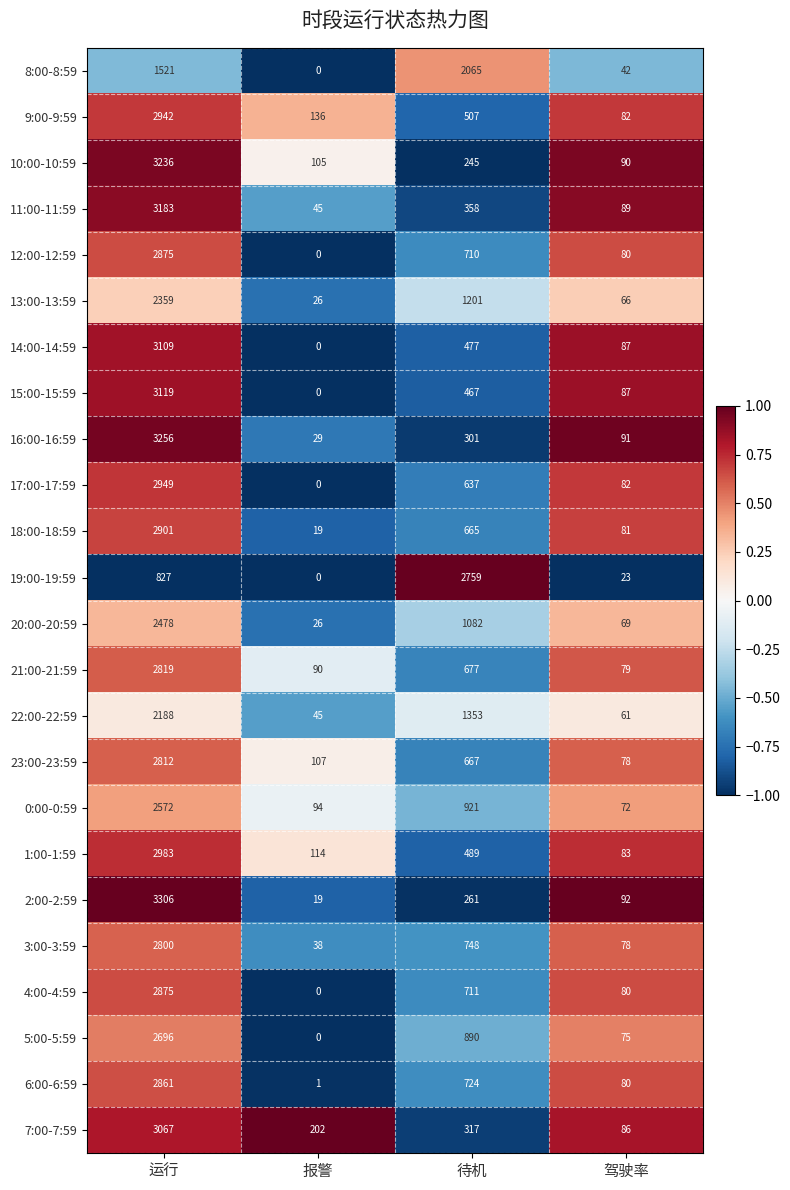

Which category has the highest value in the 13:00-13:59 series?

运行